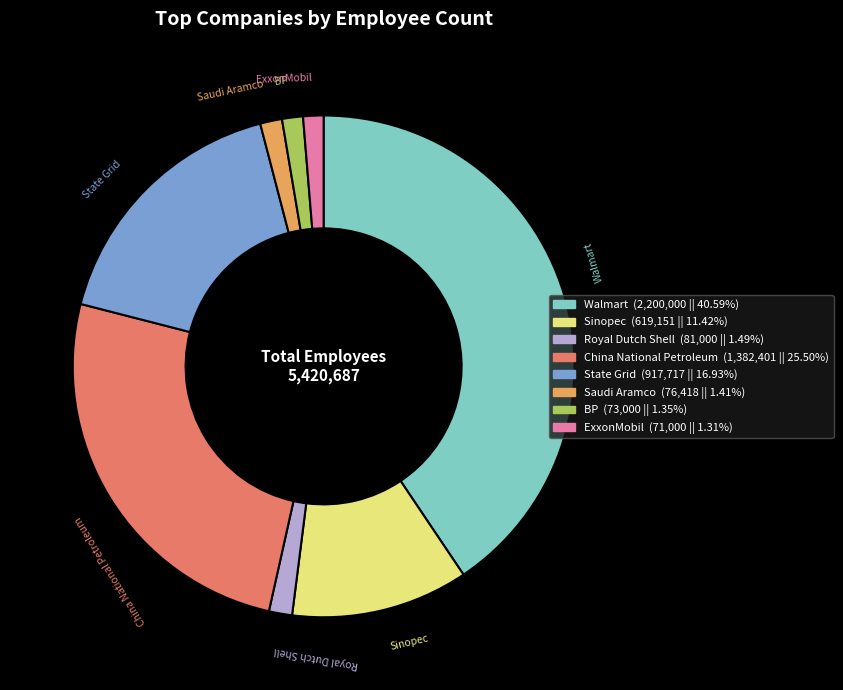

Does Royal Dutch Shell account for over 50% of the chart?

No